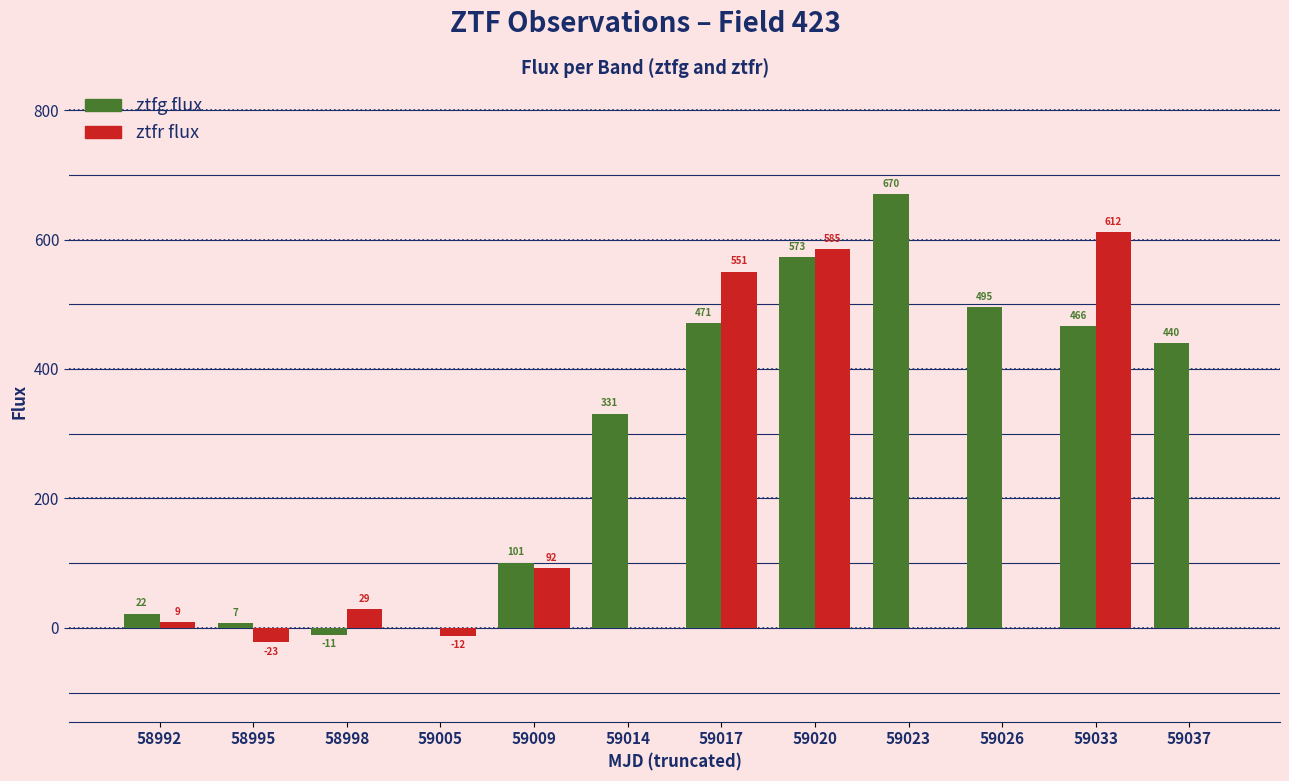

True or false: ztfg flux has a value of 41.8 at 59009.

False